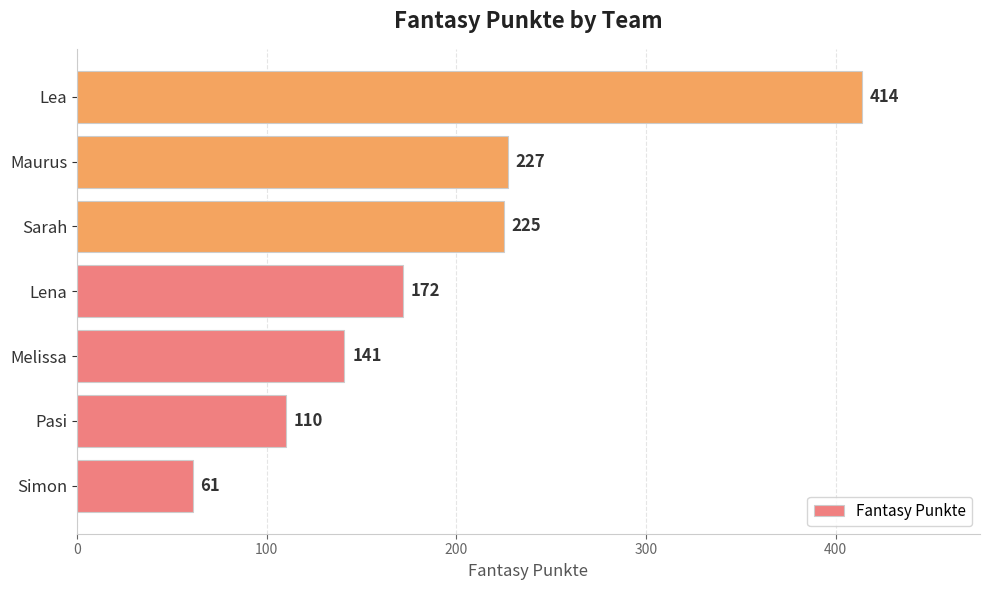

What is the smallest value displayed?

61